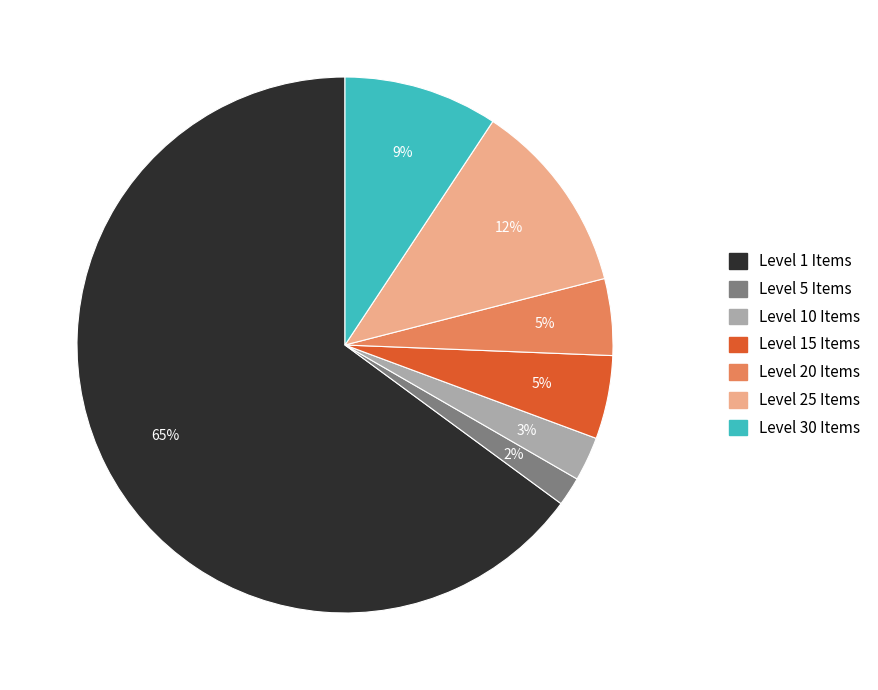

To the nearest percent, what is the average slice percentage?

14%